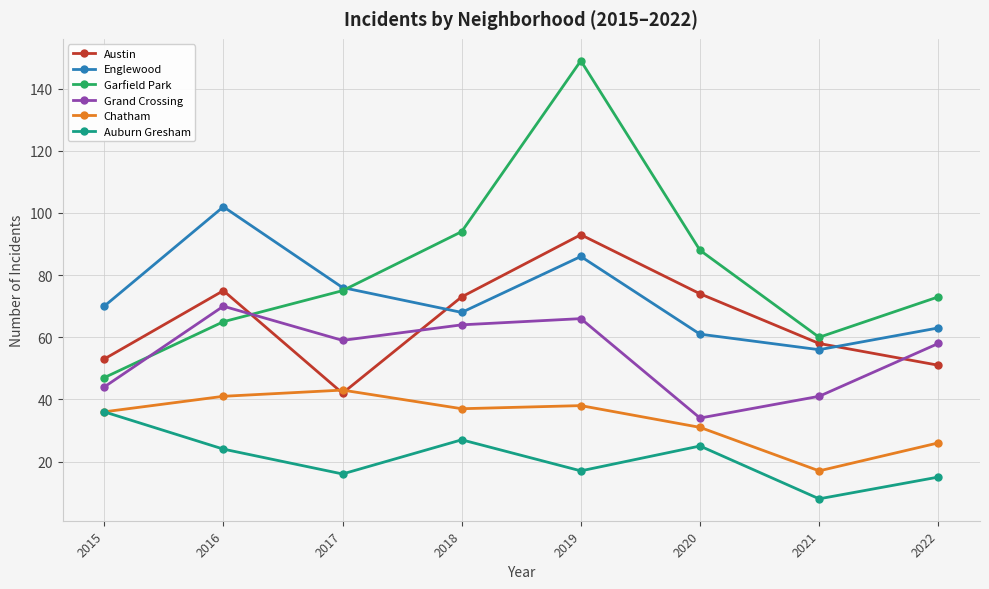

Is it true that Auburn Gresham equals 9 at 2018?

False